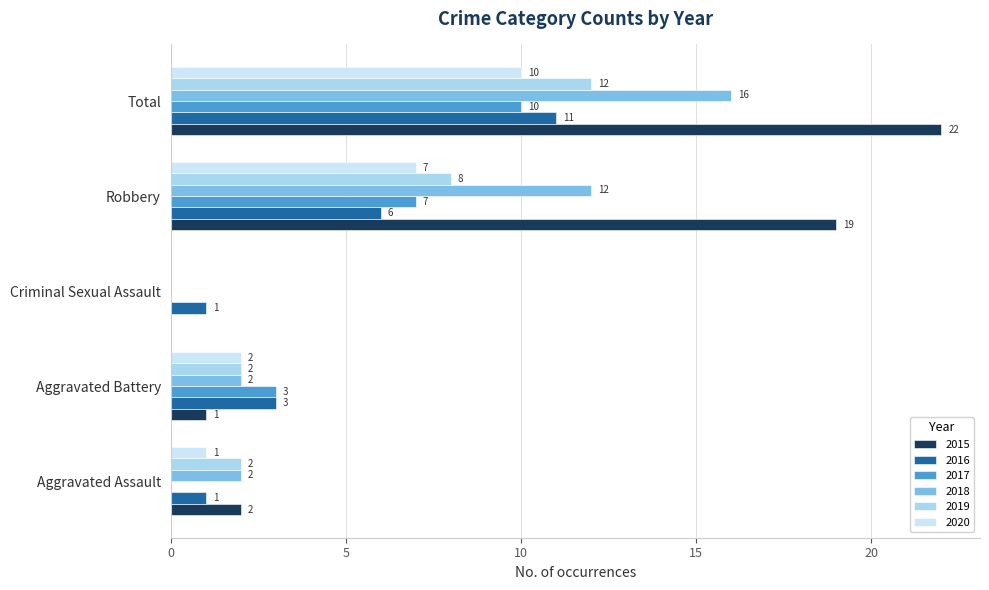

Where is 2016 nearest to the value 6?

Robbery